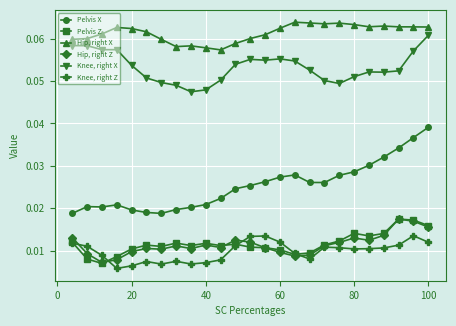

True or false: Hip, right X and Pelvis X cross at least once.

False